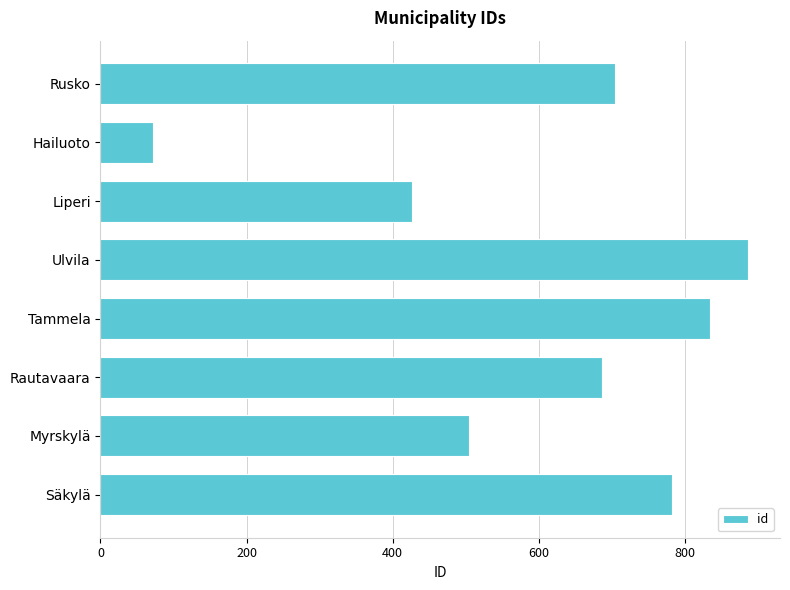

Reading bottom to top, list all the values displayed in this chart.

783	504	687	834	886	426	72	704